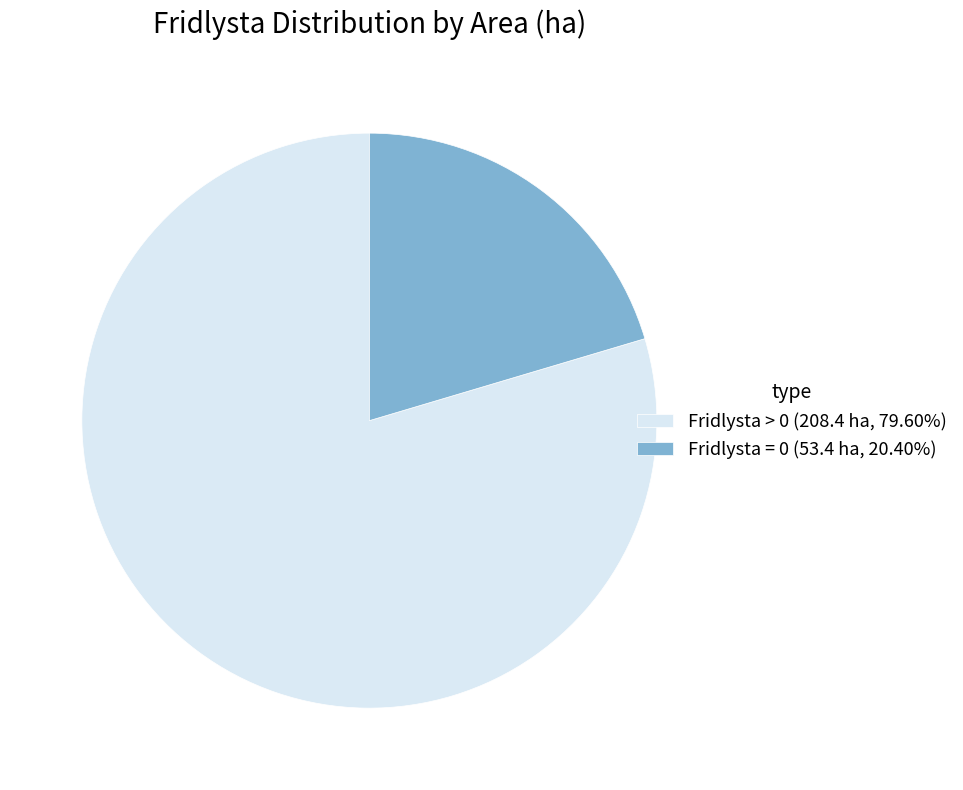

Combined, do Fridlysta > 0 (208.4 ha, 79.60%) and Fridlysta = 0 (53.4 ha, 20.40%) account for over 50%?

Yes